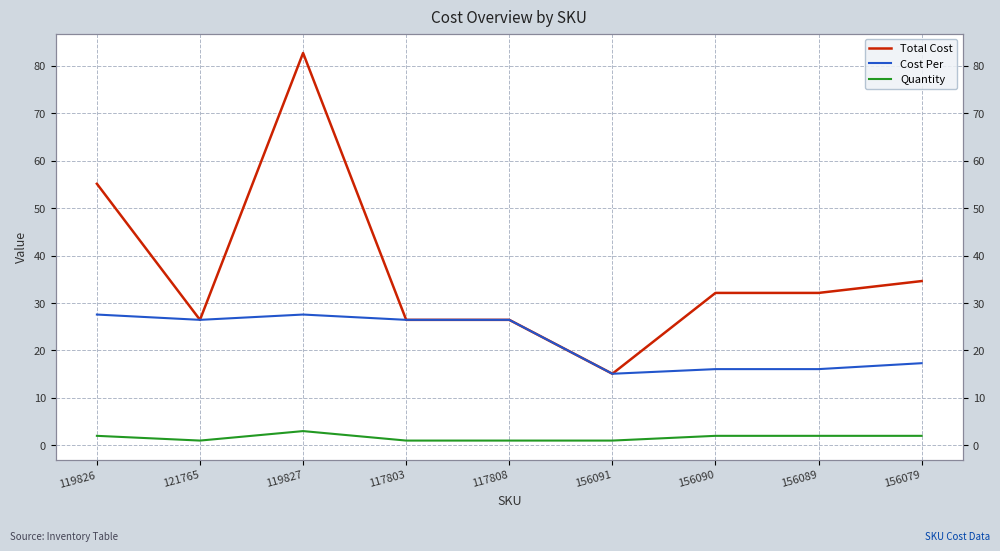

True or false: Quantity and Total Cost intersect in this chart.

False